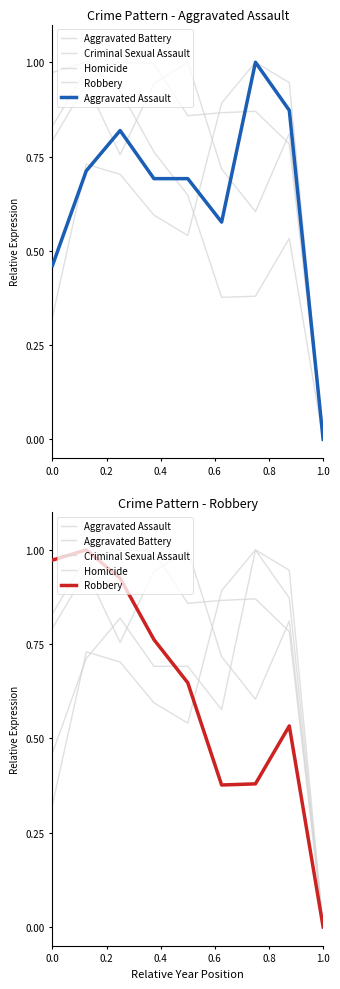

What are all the series names shown in the legend?

Aggravated Battery, Criminal Sexual Assault, Homicide, Robbery, Aggravated Assault